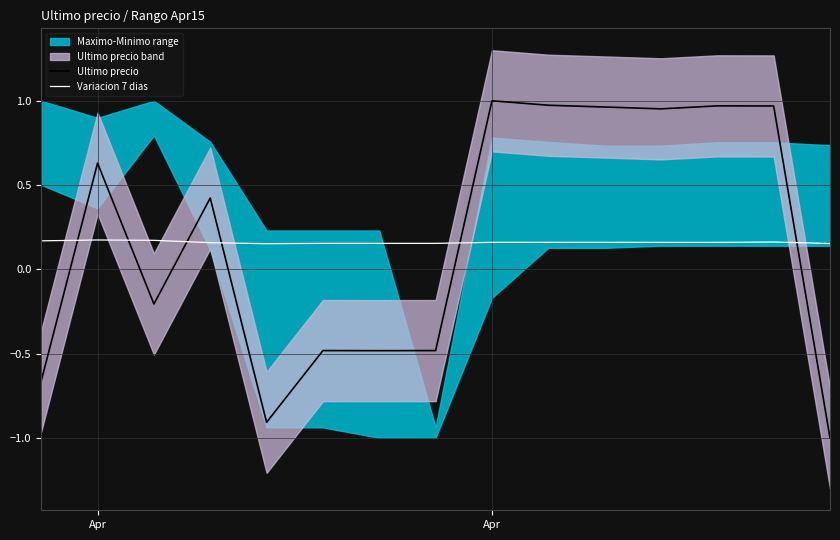

How many values in the Ultimo precio series exceed 0?

8